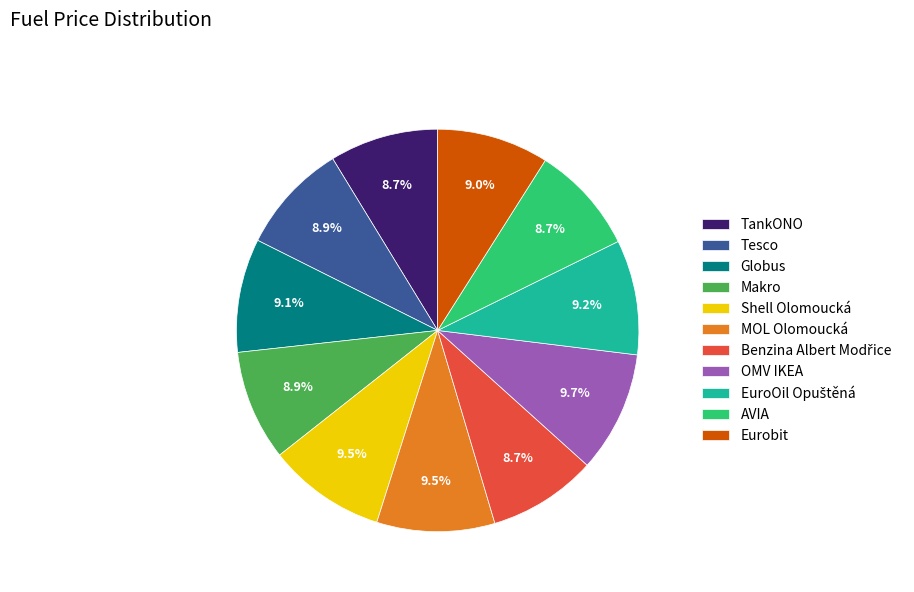

Is it true that Globus is 9% of the pie?

True